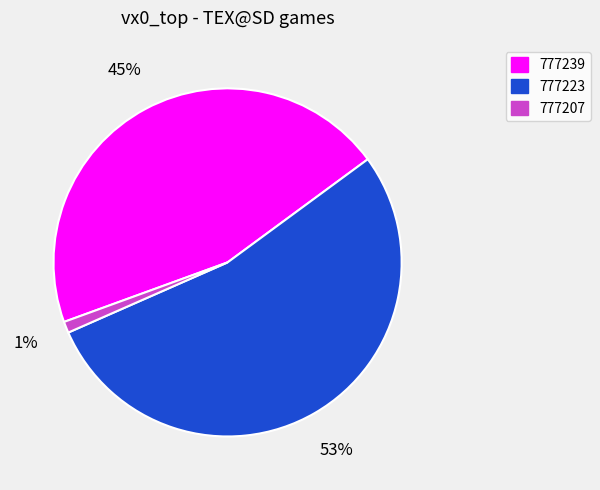

Combined, do 777207 and 777239 account for over 50%?

No